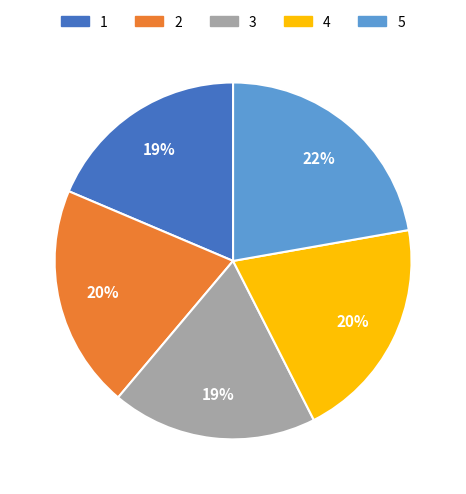

Do 2 and 4 together represent more than half of the pie?

No